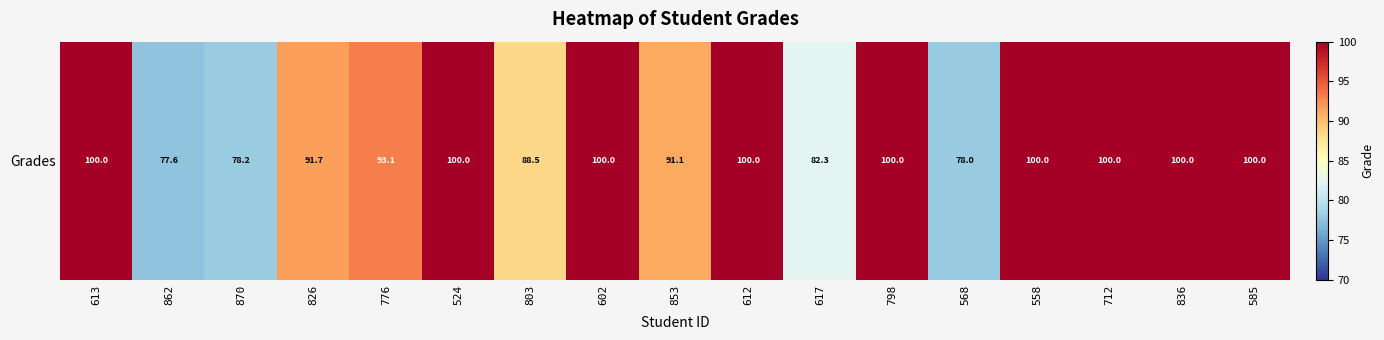

Which has a higher value, 558 or 798?

558